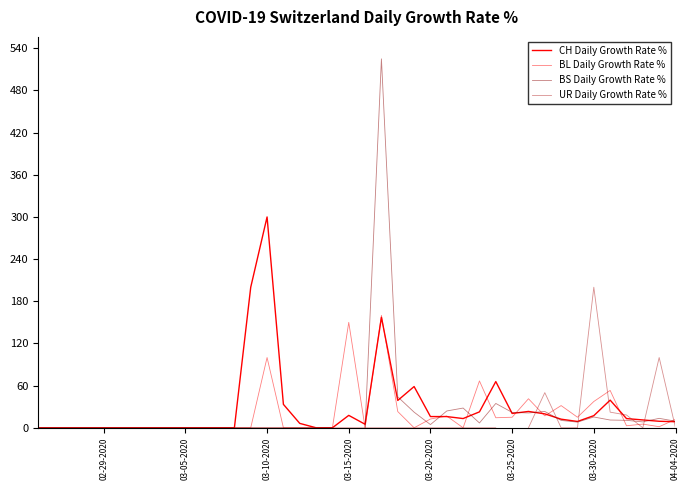

At 04-04-2020, list the series in order from smallest to largest.

CH Daily Growth Rate %, BL Daily Growth Rate %, BS Daily Growth Rate %, UR Daily Growth Rate %